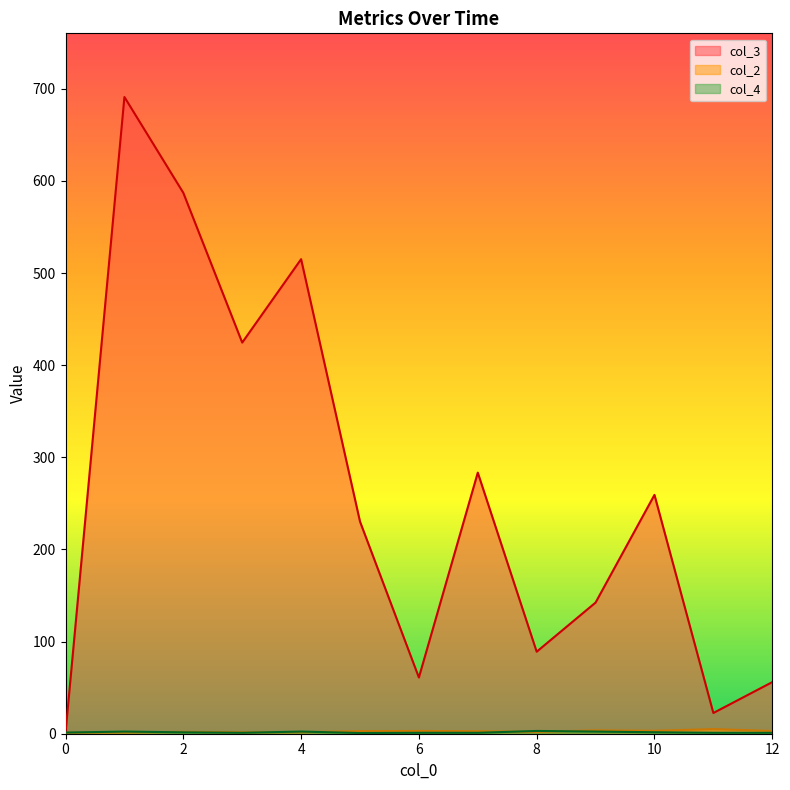

True or false: col_4 and col_3 intersect in this chart.

True